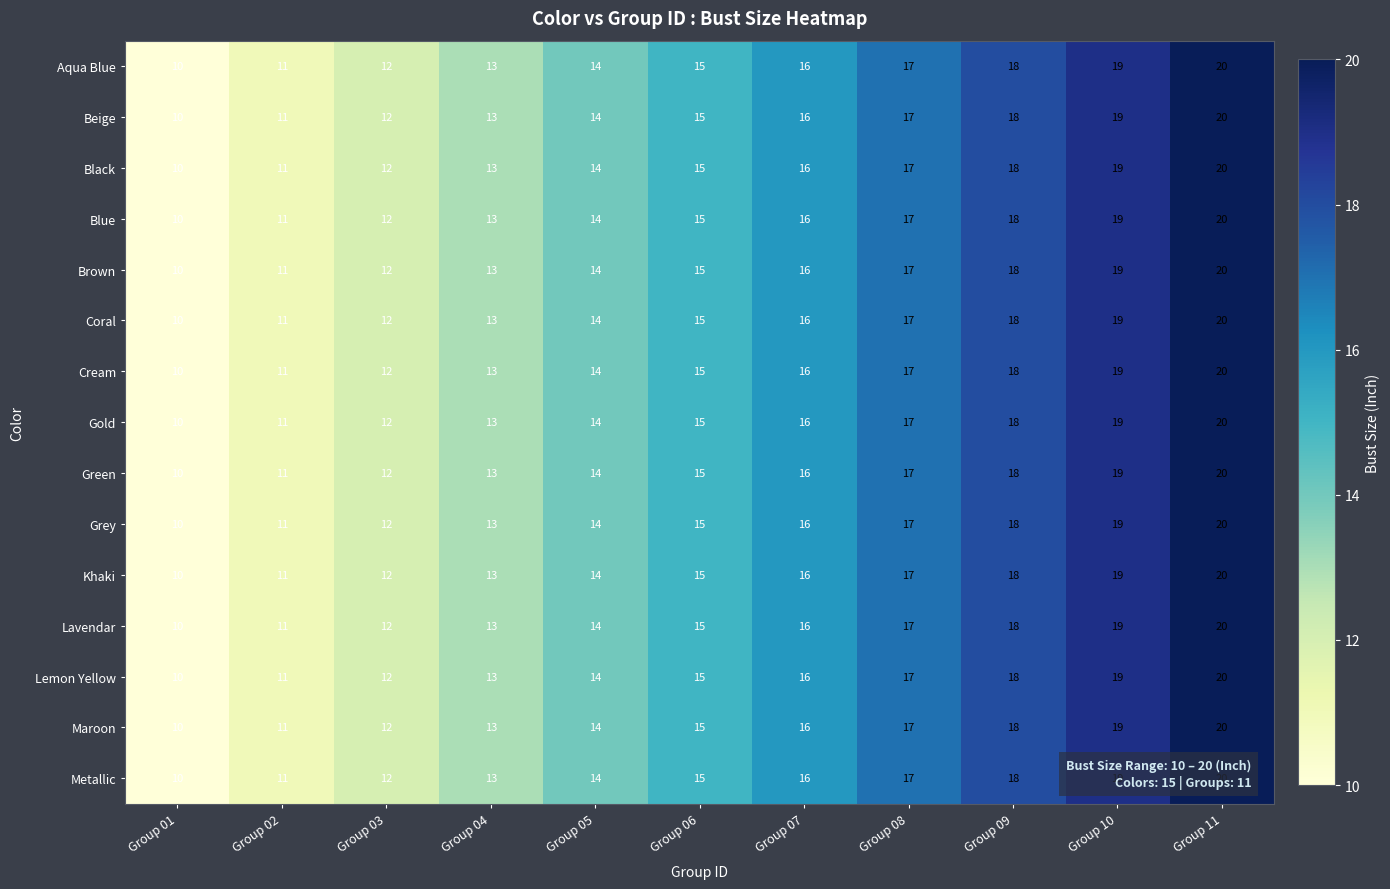

List the labels in order of Cream value, largest first.

Group 11, Group 10, Group 09, Group 08, Group 07, Group 06, Group 05, Group 04, Group 03, Group 02, Group 01